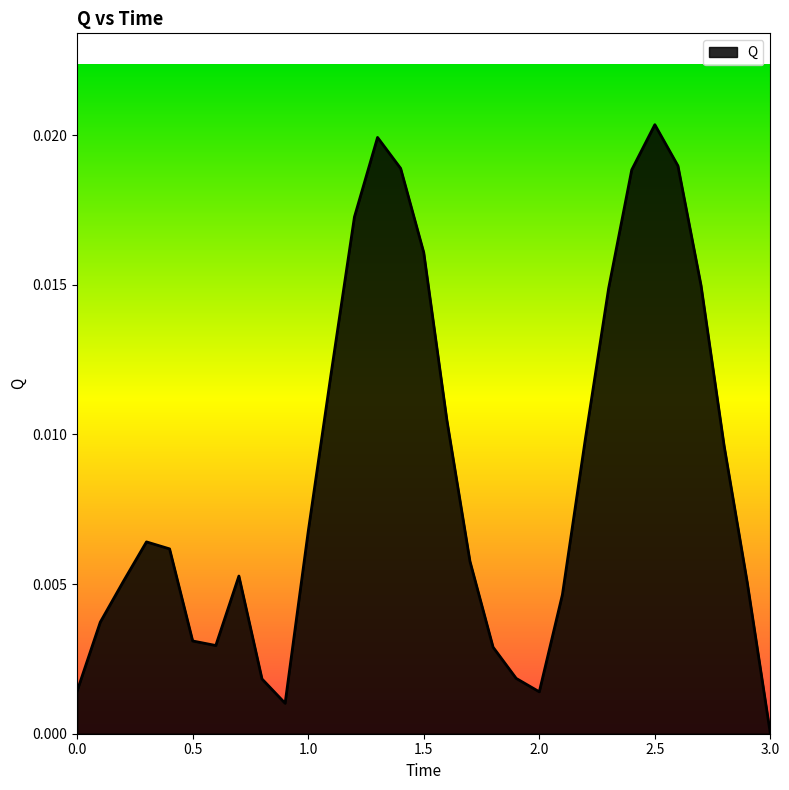

True or false: there are more than 2 points higher than both neighbors.

True